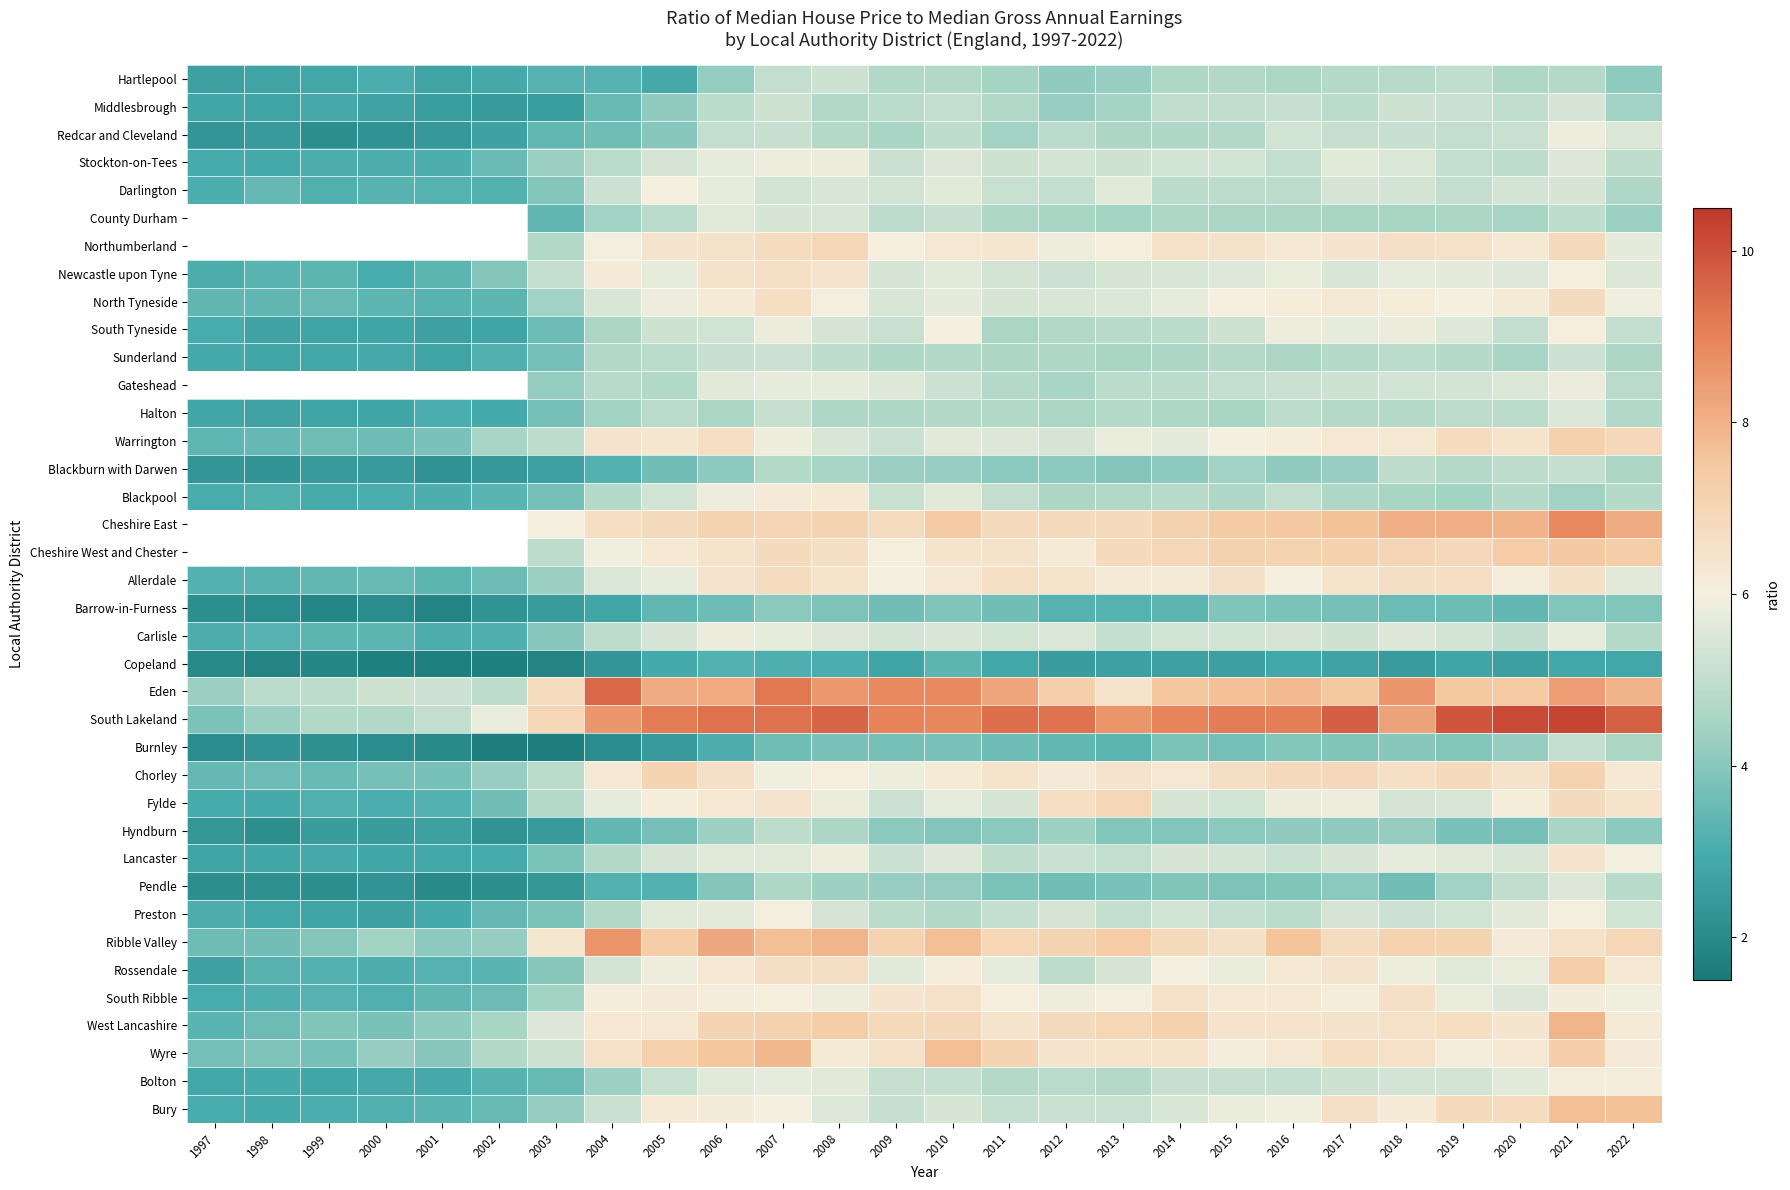

At how many categories does at least one series exceed 10?

2